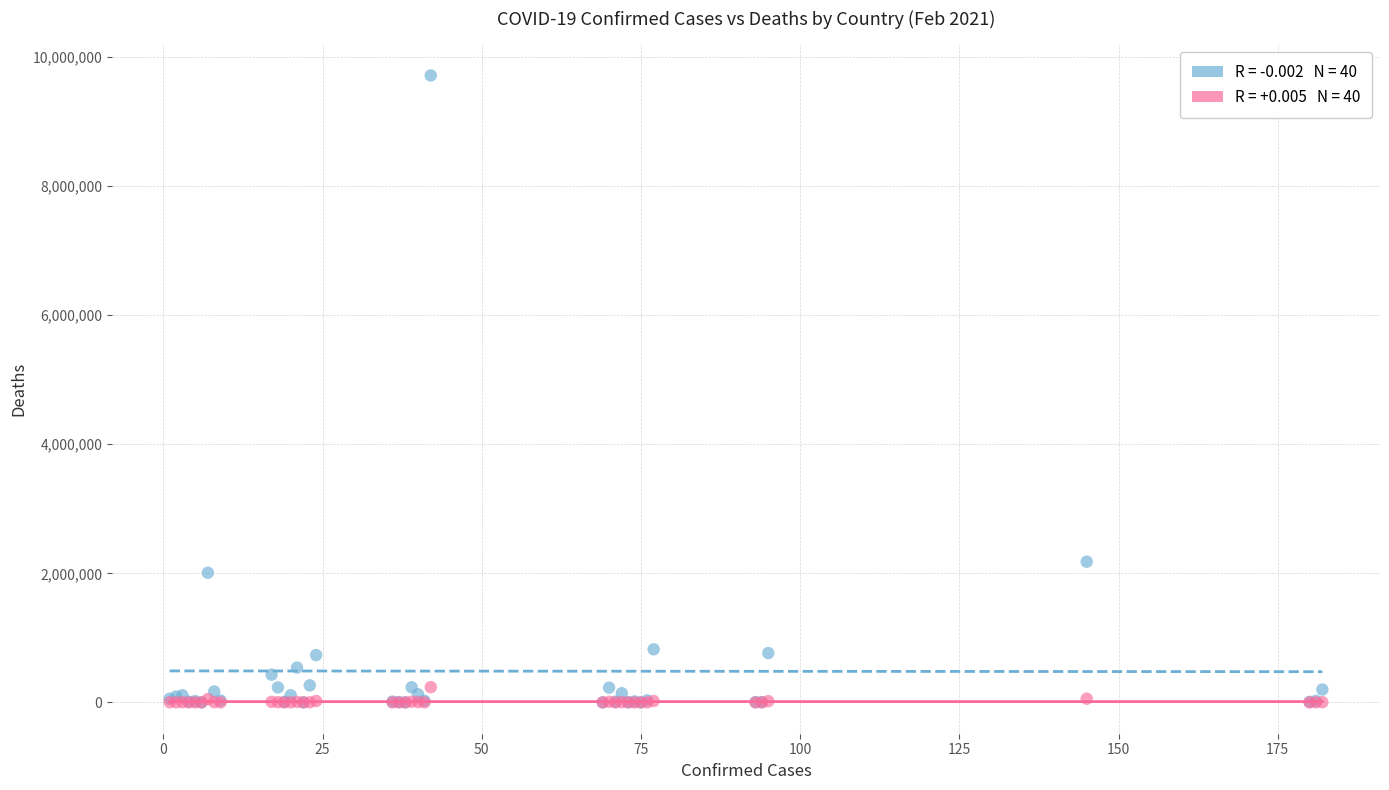

Across all series, what Y value is closest to 4856954?

2179641